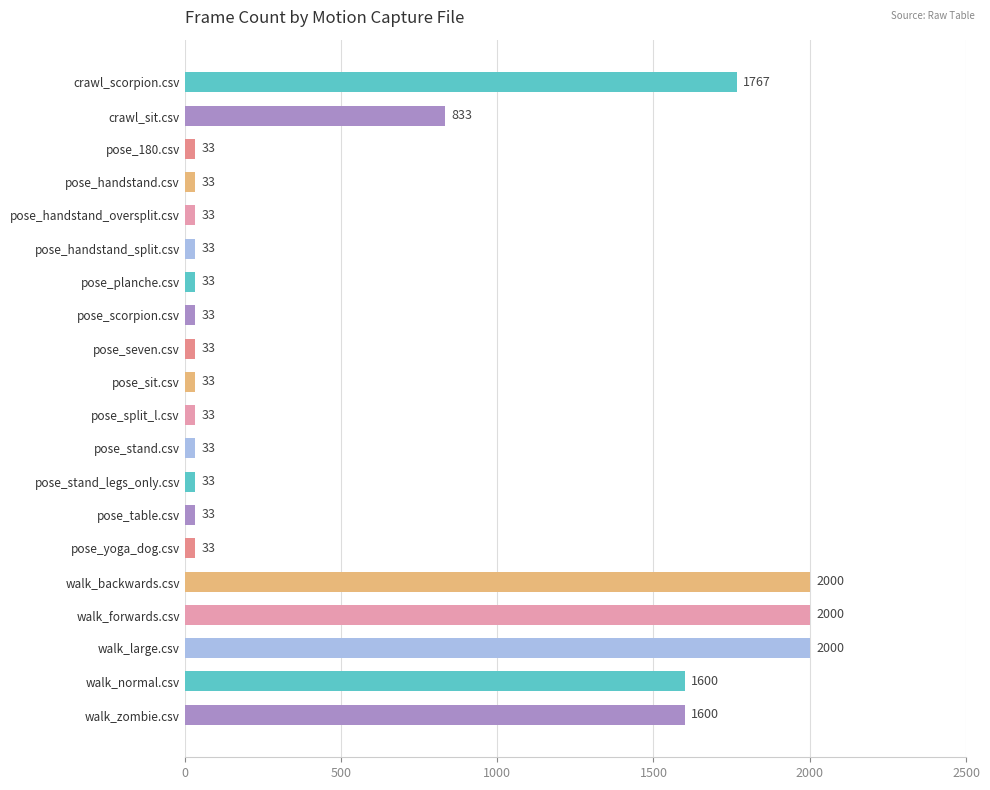

At which label is the value closest to 1016?

crawl_sit.csv